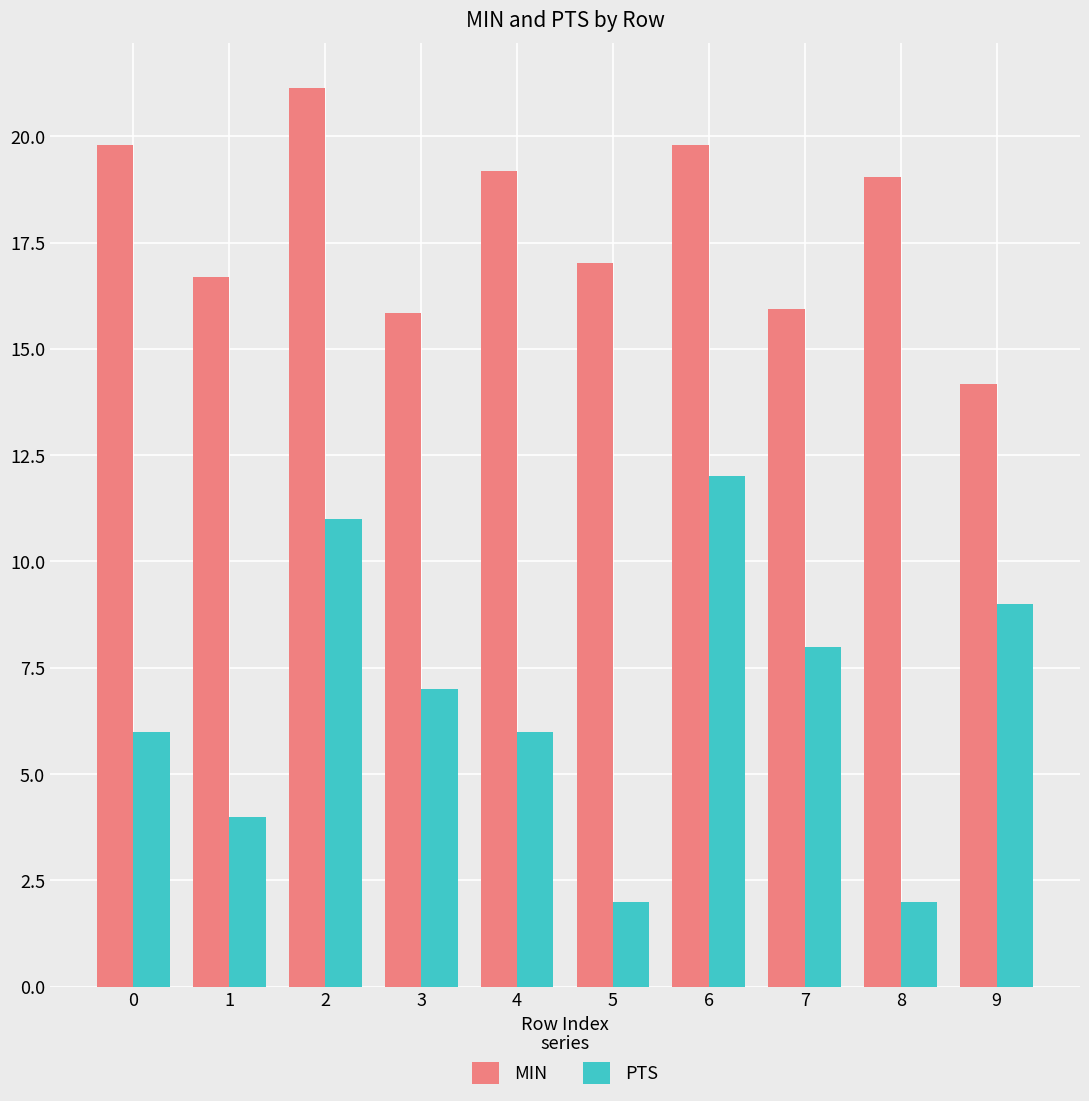

Reading left to right, what are all the values shown in this chart?

MIN: 19.8	16.7	21.1	15.8	19.2	17.0	19.8	15.9	19.0	14.2
PTS: 6.0	4.0	11.0	7.0	6.0	2.0	12.0	8.0	2.0	9.0